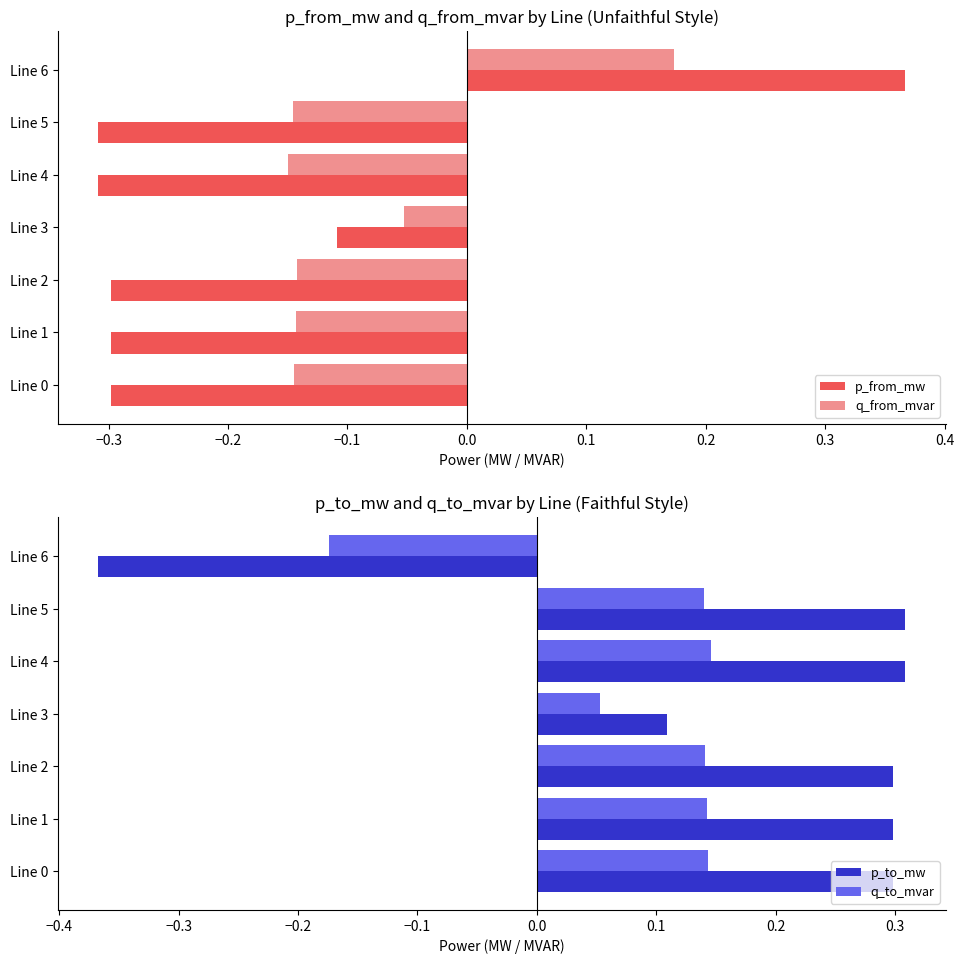

What is the maximum value for p_from_mw?

0.4